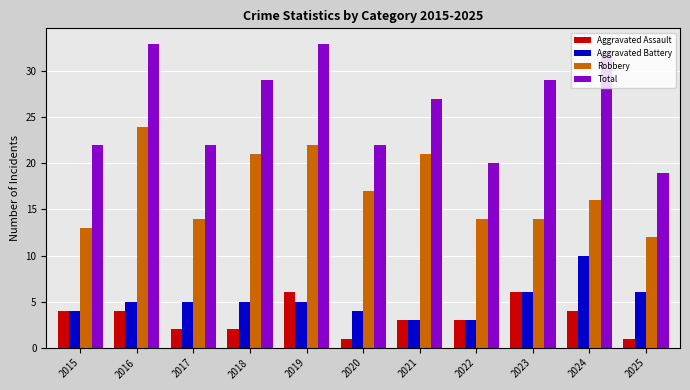

Is it true that Robbery equals 26 at 2024?

False